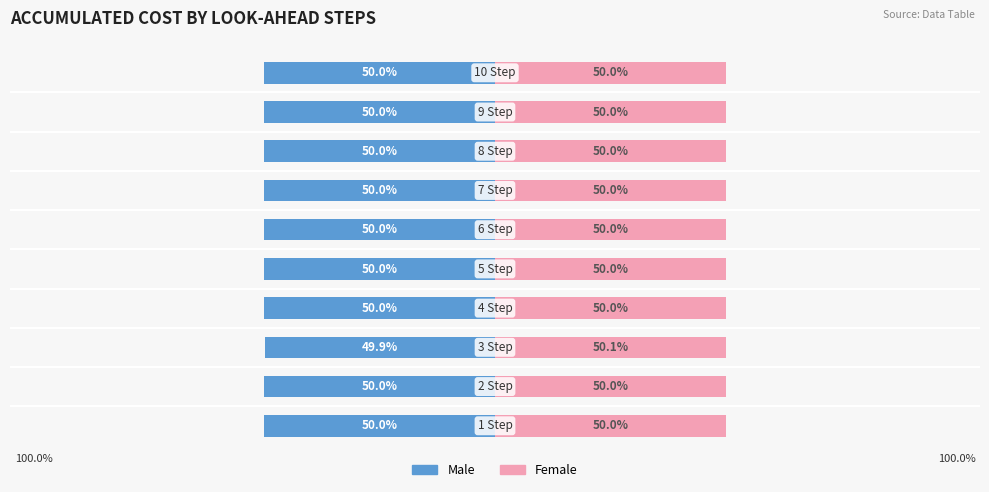

What is the value of the Female bar at the 5th from the left?

50.0